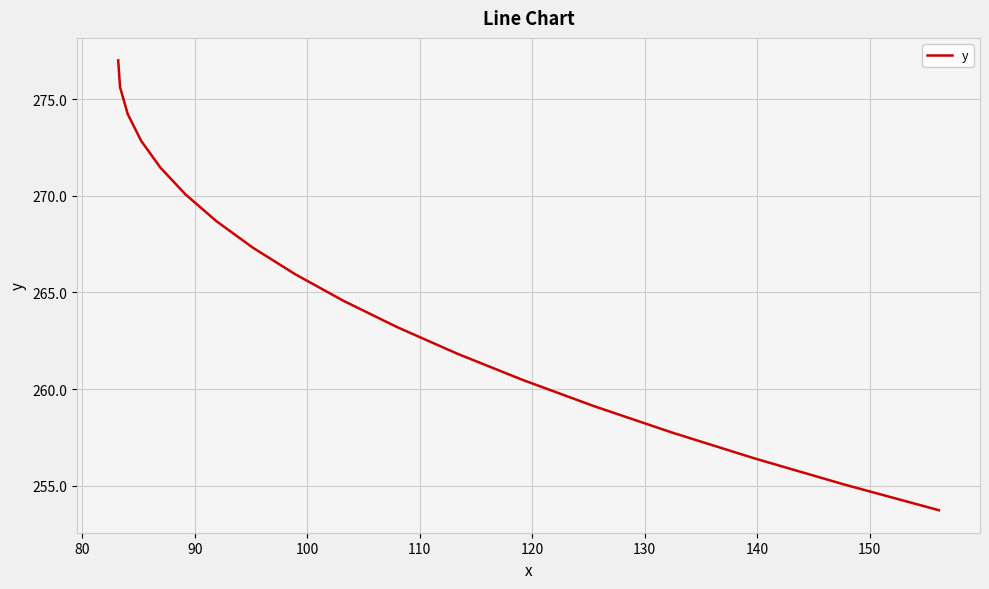

What is the smallest value displayed?

253.7